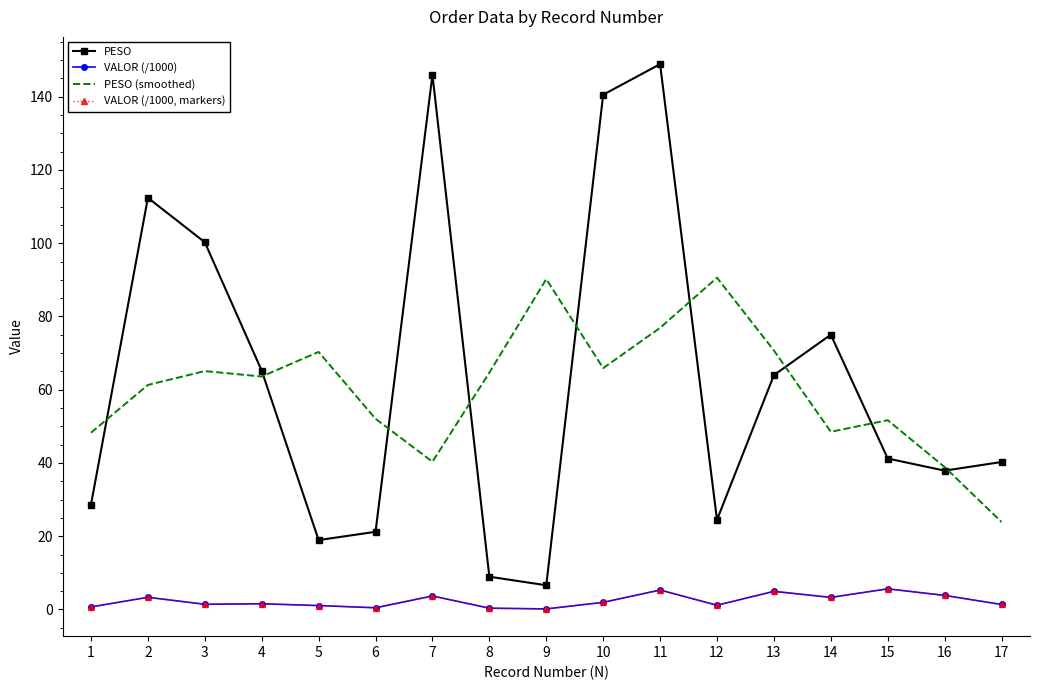

True or false: PESO and VALOR (/1000, markers) intersect in this chart.

False